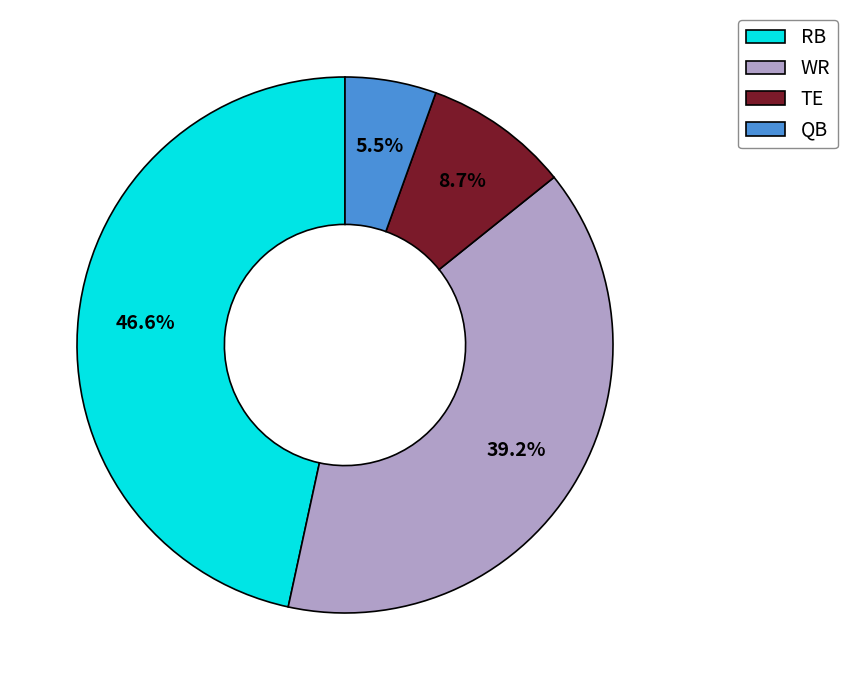

Is there a majority slice in this chart?

No